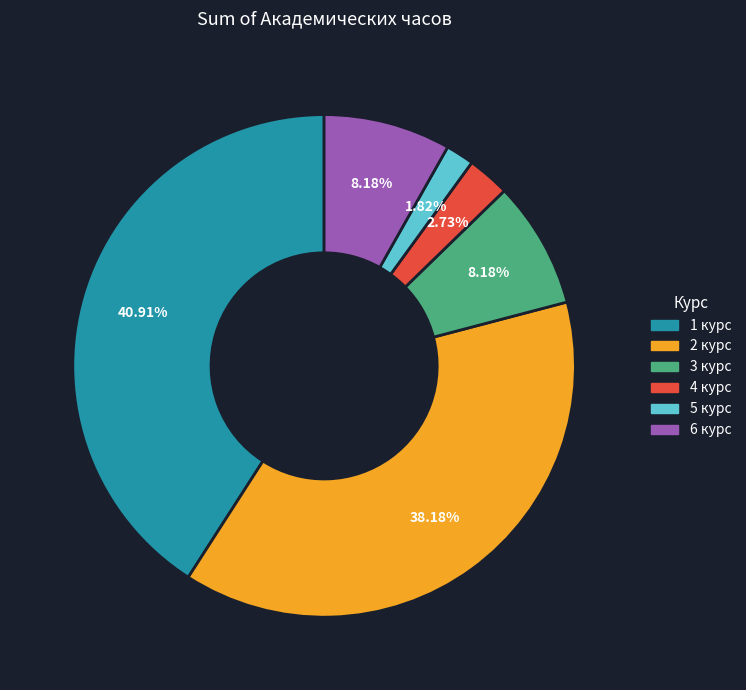

To the nearest percent, what is the average slice percentage?

17%